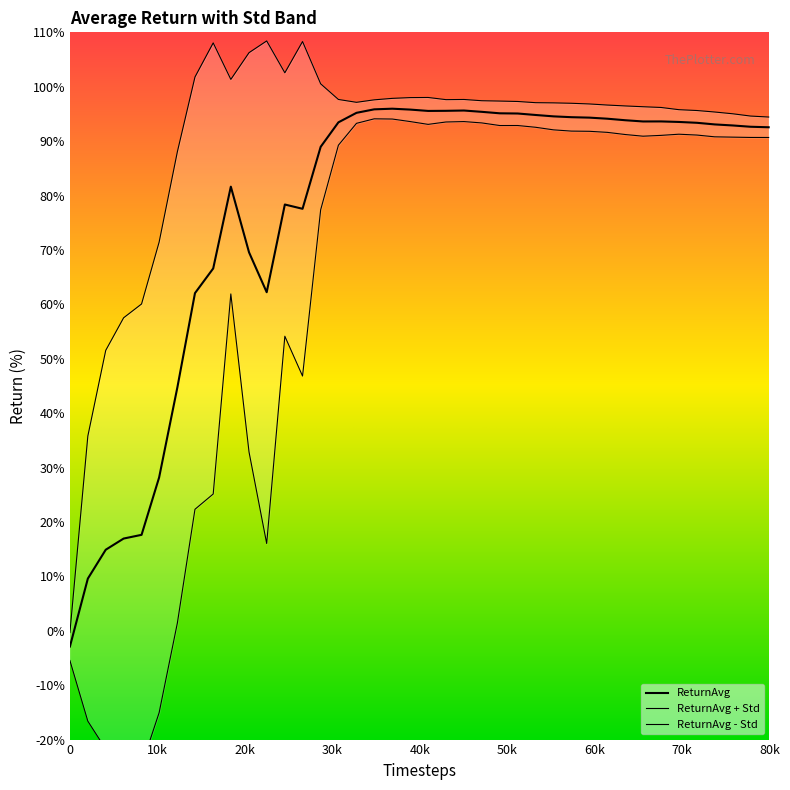

Is this an area chart (filled region under the line)?

No